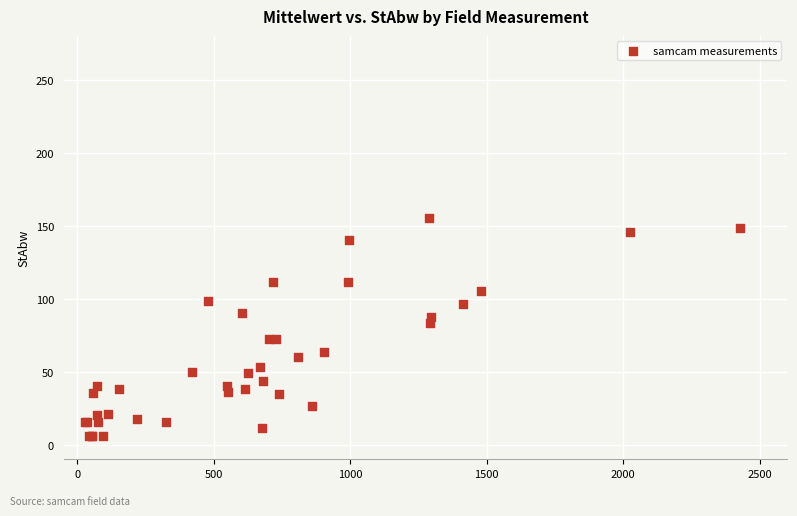

What Y value in the scatter plot is closest to 80?

83.3